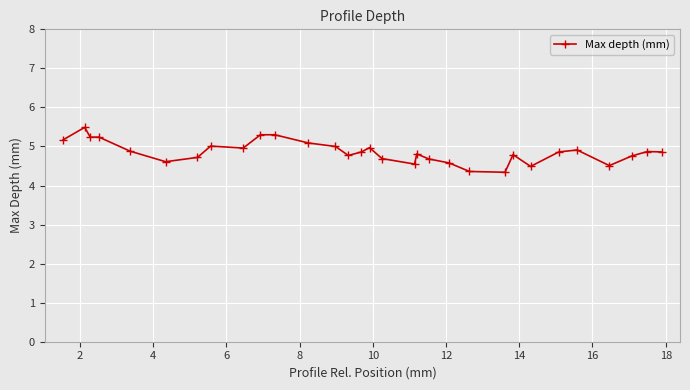

What is the value of the 13th point from the left?

5.0